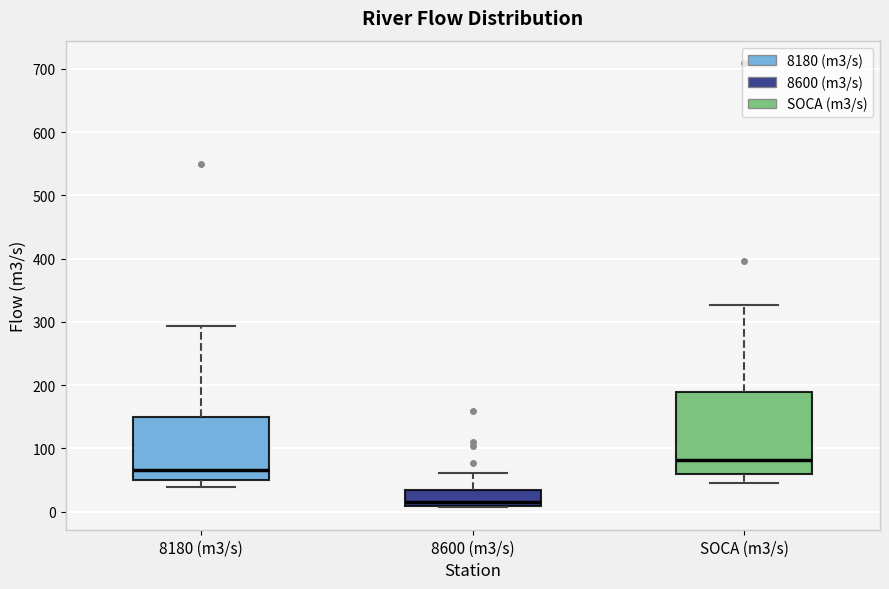

Comparing the boxes themselves (not the whiskers), which one is the tallest?

SOCA (m3/s)